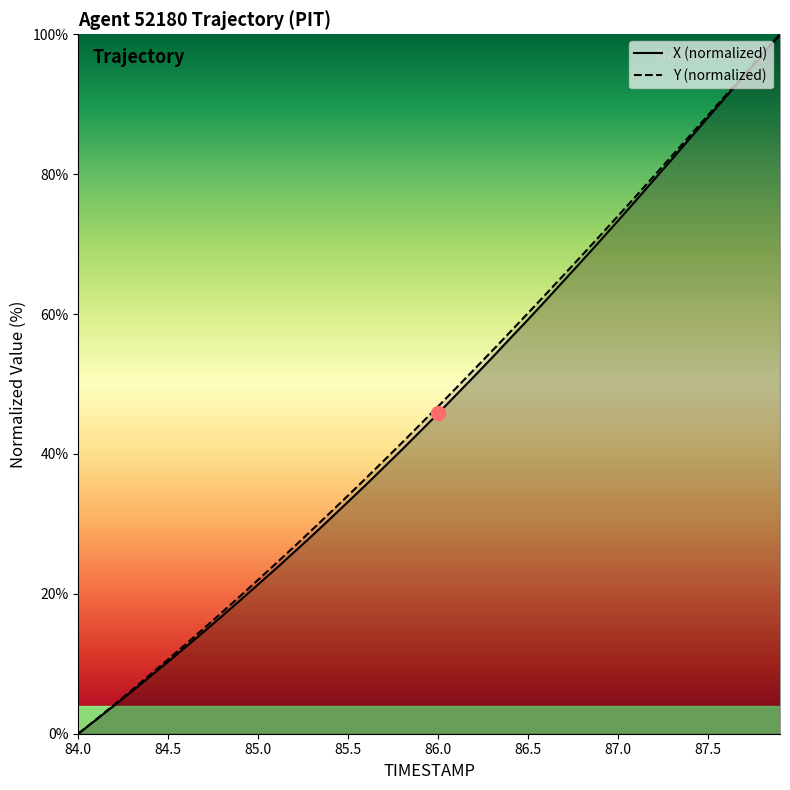

True or false: X has more than 1 points higher than both neighbors.

False